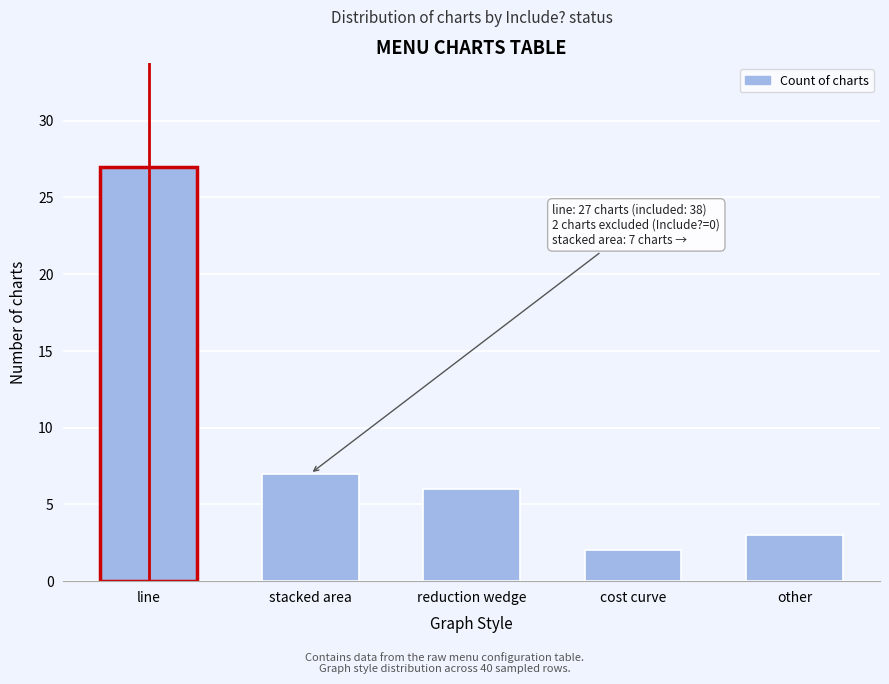

Reading left to right, transcribe all the data shown in this chart.

line=27	stacked area=7	reduction wedge=6	cost curve=2	other=3